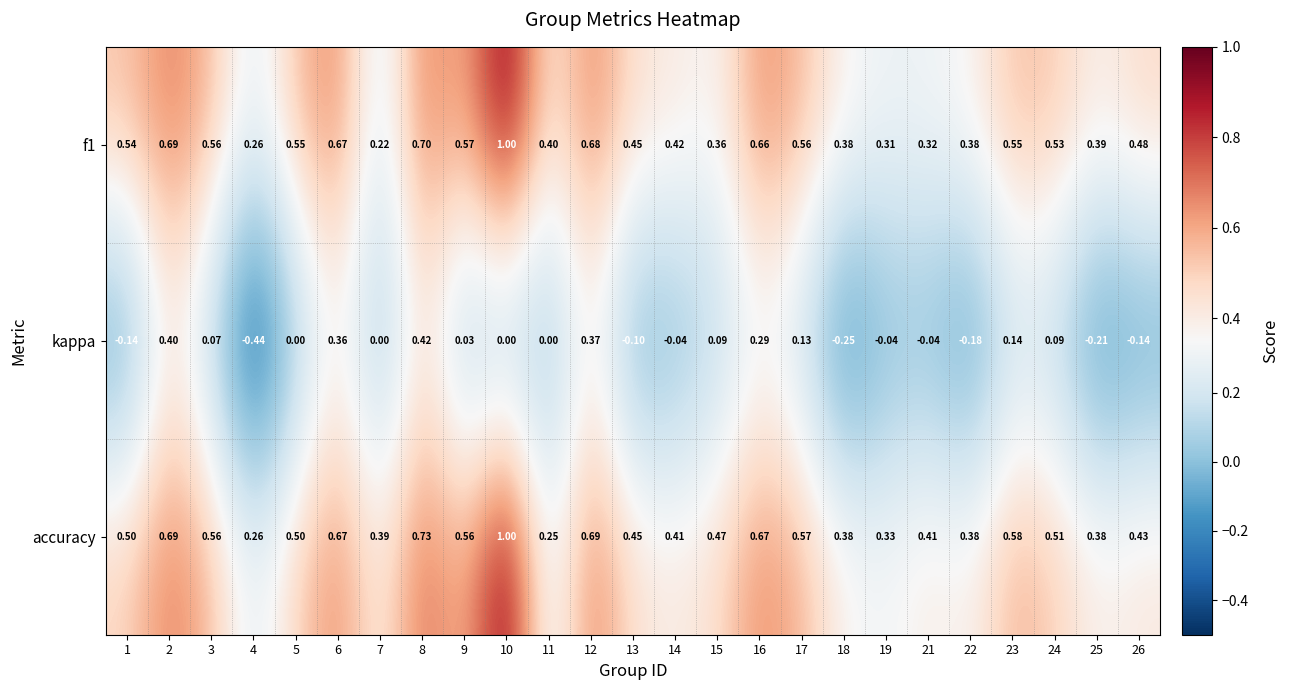

Is the value of f1 at 4 greater than the value of accuracy at 6?

No